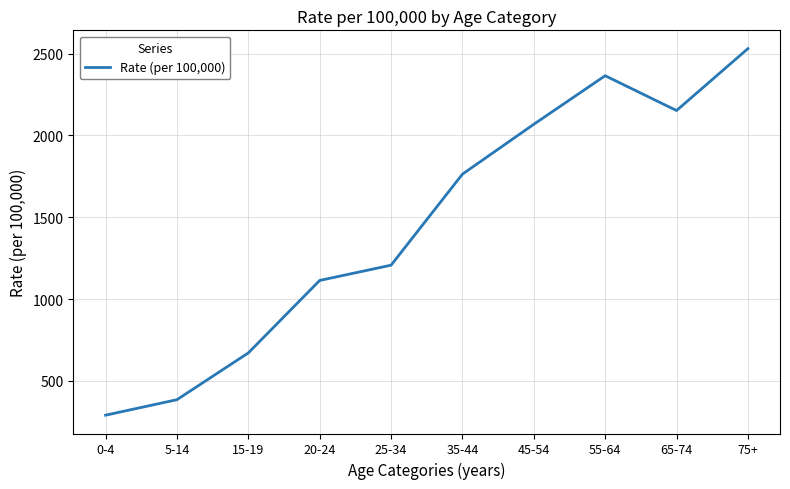

The chart shows a value of 670.9 at 15-19. True or false?

True